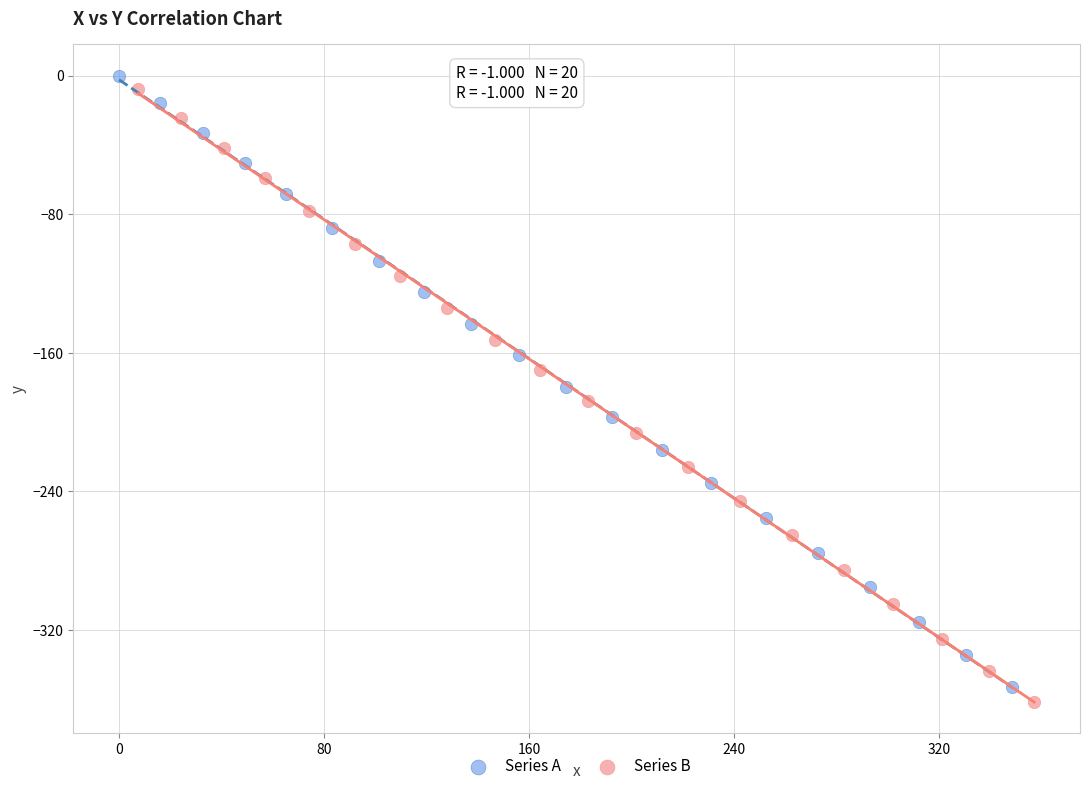

Which series has the largest Y range (max minus min)?

Series B